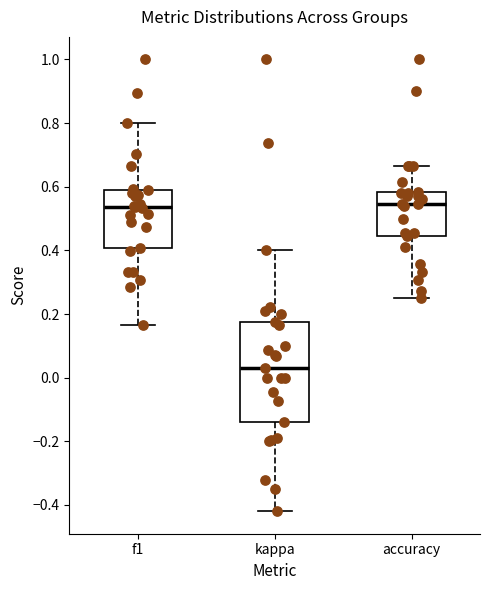

Reading left to right, transcribe this box plot: for each box, give where its median line is, the range the box spans, and where its two whiskers end, as read against the y-axis. The values are not printed on the chart, so give them approximately, as read against the axis.

f1: median 0.54, box 0.40 to 0.60, whiskers 0.16 to 0.80
kappa: median 0.02, box -0.14 to 0.18, whiskers -0.42 to 0.40
accuracy: median 0.54, box 0.44 to 0.58, whiskers 0.26 to 0.66